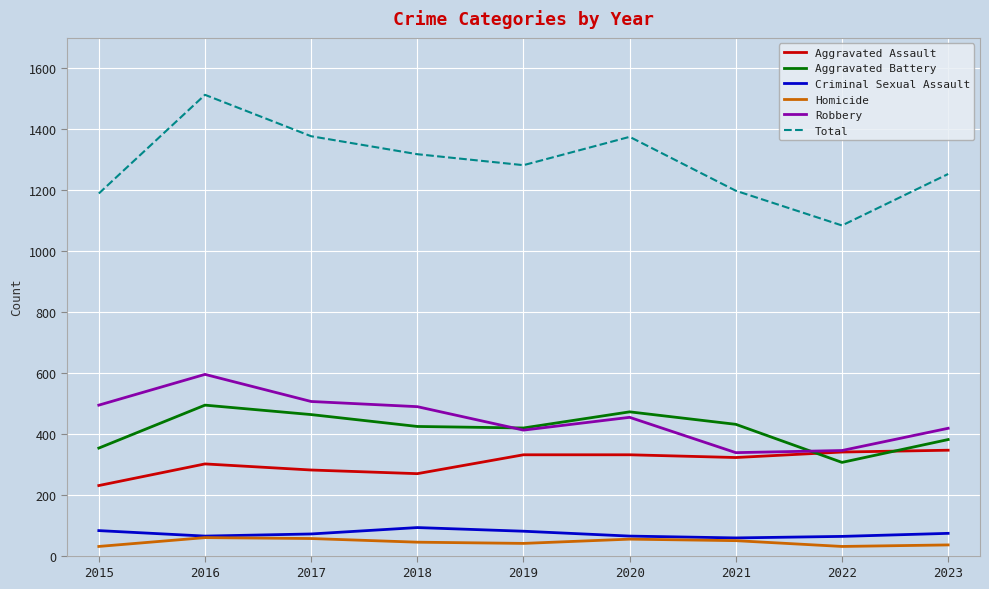

True or false: Aggravated Assault and Homicide cross at least once.

False